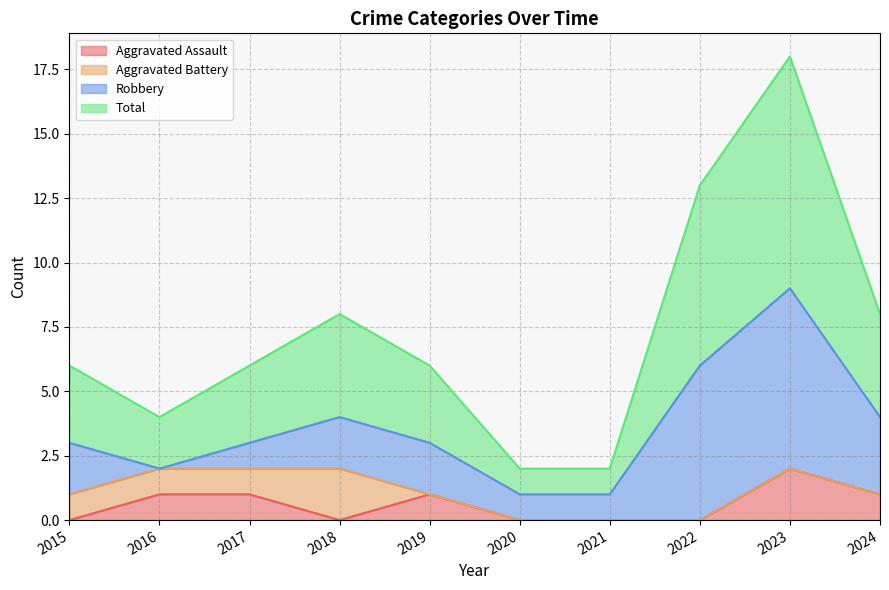

Rank the categories by Total value from highest to lowest.

2023, 2022, 2018, 2024, 2015, 2017, 2019, 2016, 2020, 2021